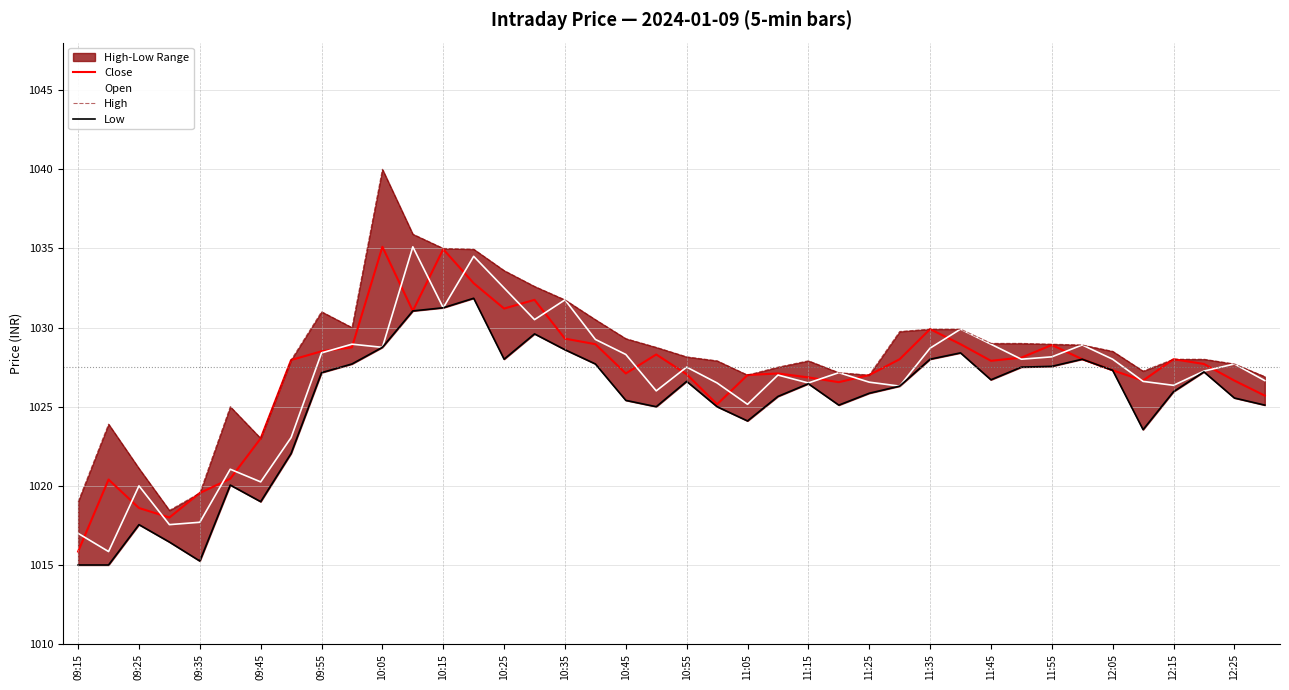

Reading left to right, what are all the values shown in this chart?

Close: 1015.9	1020.4	1018.6	1018.0	1019.5	1020.5	1023.0	1028.0	1028.5	1028.8	1035.1	1031.0	1035.0	1032.8	1031.2	1031.8	1029.3	1029.0	1027.1	1028.3	1027.0	1025.2	1027.0	1027.1	1026.8	1026.5	1027.0	1028.0	1029.9	1029.0	1027.9	1028.1	1028.9	1028.0	1027.3	1026.7	1028.0	1027.7	1026.7	1025.7
Open: 1017.0	1015.9	1020.0	1017.5	1017.7	1021.0	1020.2	1023.0	1028.4	1029.0	1028.8	1035.1	1031.2	1034.5	1032.5	1030.5	1031.8	1029.2	1028.3	1026.0	1027.5	1026.5	1025.2	1027.0	1026.5	1027.2	1026.5	1026.3	1028.7	1029.9	1029.0	1028.0	1028.2	1028.9	1028.0	1026.6	1026.3	1027.2	1027.7	1026.7
High: 1019.0	1023.9	1021.1	1018.5	1019.5	1025.0	1023.0	1028.0	1031.0	1030.0	1040.0	1035.9	1035.0	1035.0	1033.6	1032.6	1031.8	1030.5	1029.3	1028.8	1028.2	1027.9	1027.0	1027.5	1027.9	1027.2	1027.0	1029.8	1029.9	1029.9	1029.0	1029.0	1029.0	1028.9	1028.5	1027.2	1028.0	1028.0	1027.7	1026.9
Low: 1015.0	1015.0	1017.5	1016.5	1015.2	1020.0	1019.0	1022.0	1027.2	1027.7	1028.8	1031.0	1031.2	1031.8	1028.0	1029.6	1028.6	1027.7	1025.4	1025.0	1026.6	1025.0	1024.1	1025.7	1026.5	1025.1	1025.8	1026.3	1028.0	1028.4	1026.7	1027.5	1027.5	1028.0	1027.3	1023.5	1026.0	1027.2	1025.5	1025.1